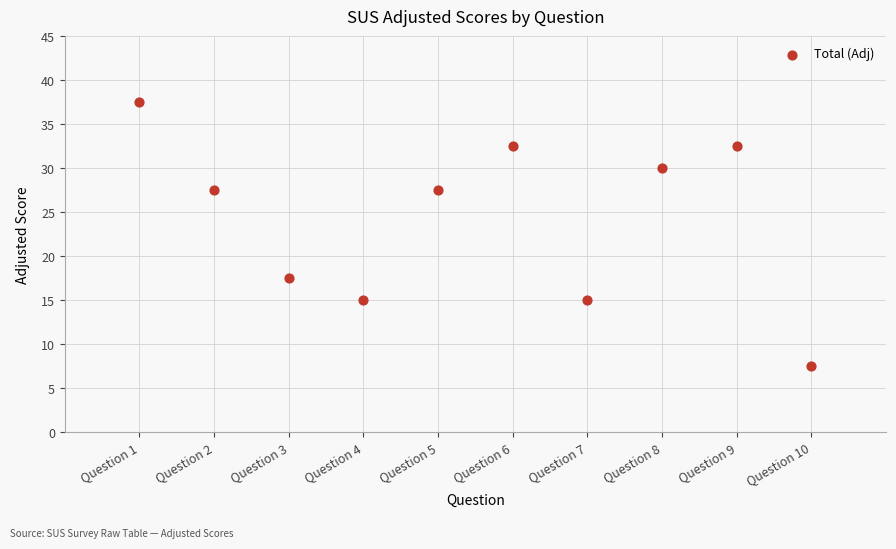

What Y value in the scatter plot is closest to 22?

17.5